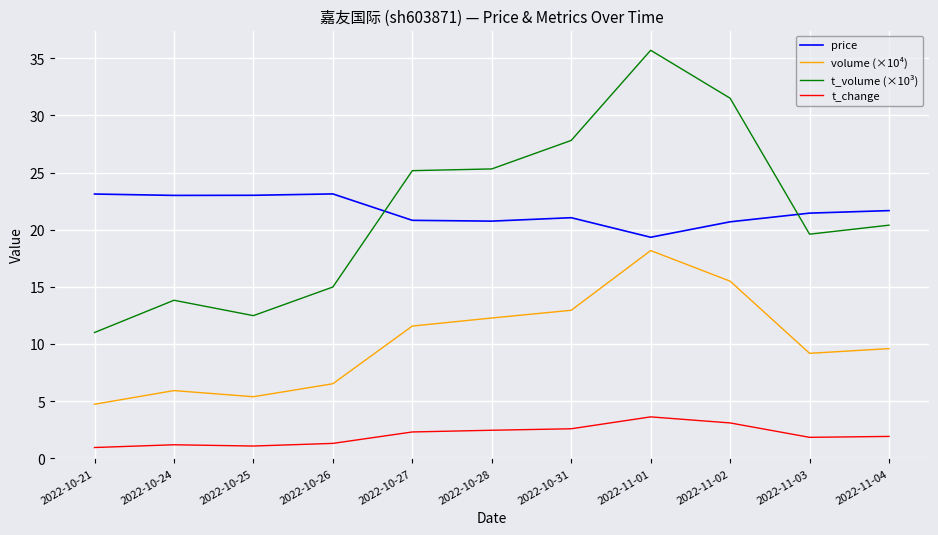

List the series in order of their peak value, highest first.

t_volume (×10³), price, volume (×10⁴), t_change